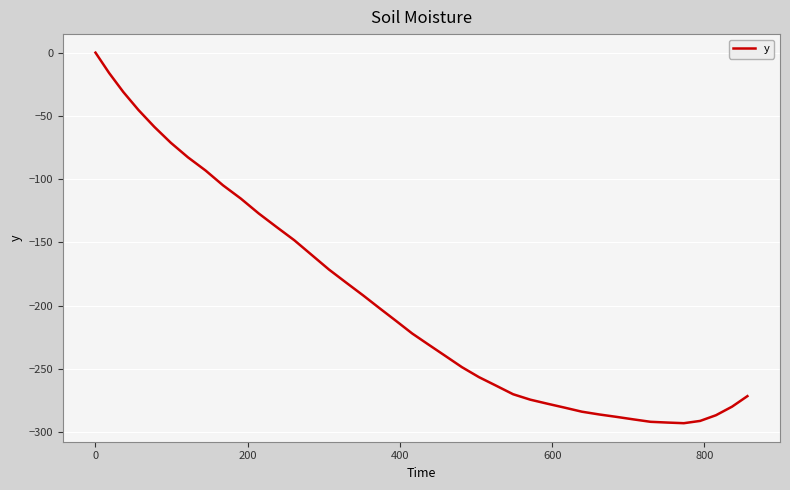

What is the smallest value displayed?

-293.0